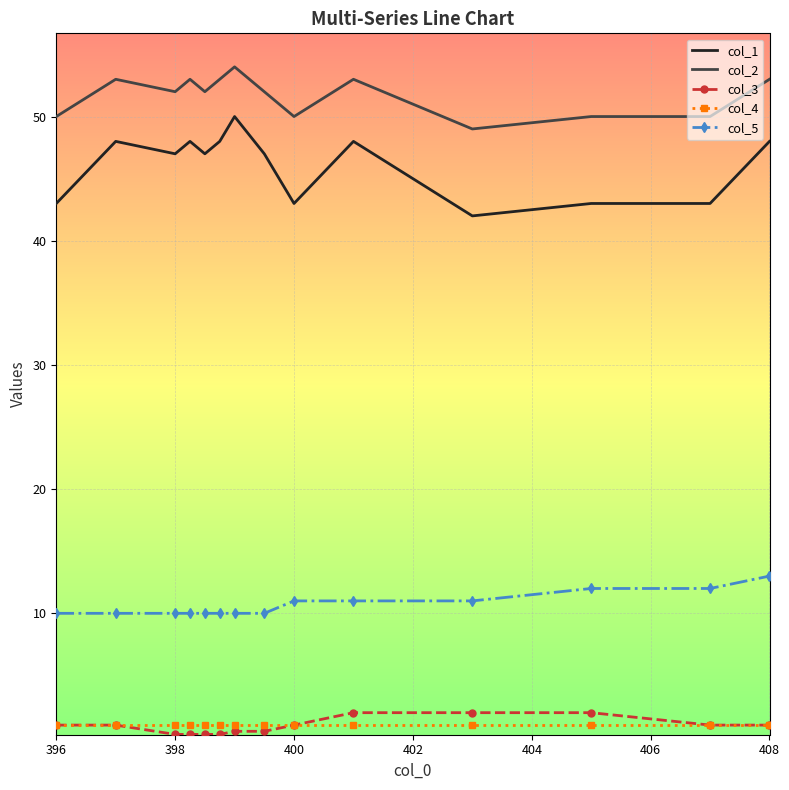

What is the maximum value for col_1?

50.0